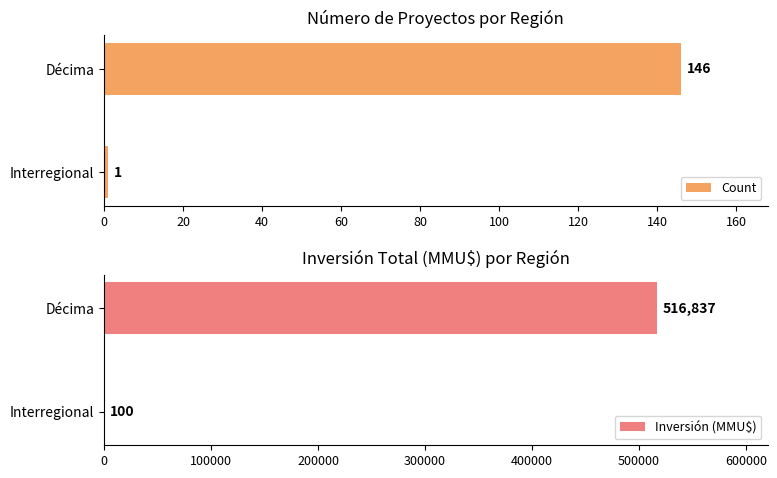

What are all the series names shown in the legend?

Count, Inversión (MMU$)